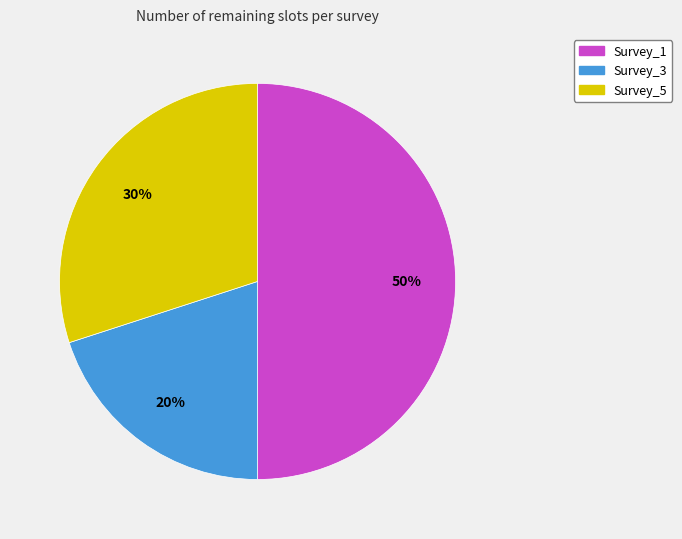

The Survey_5 slice represents 30% of the pie. True or false?

True